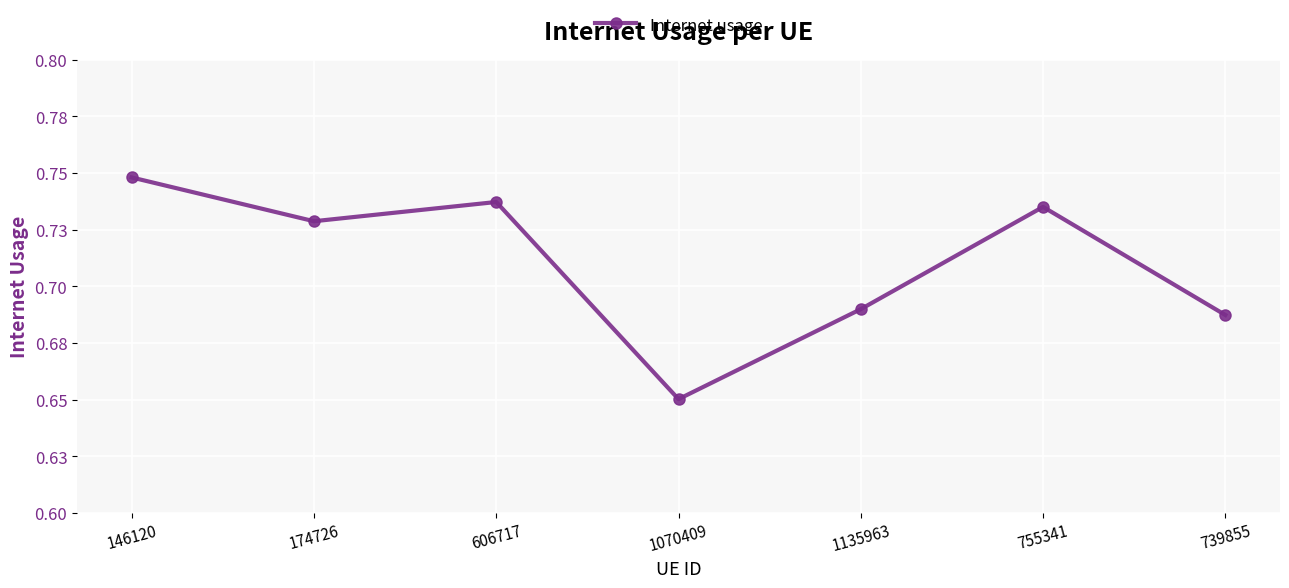

Count the values in the range 0 to 1.

7